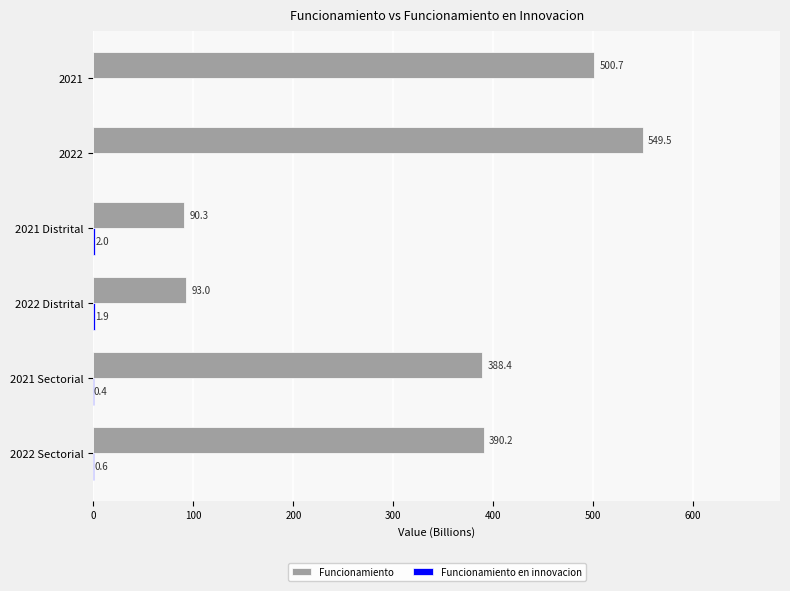

The value of Funcionamiento at 2022 is 549.5. True or false?

True